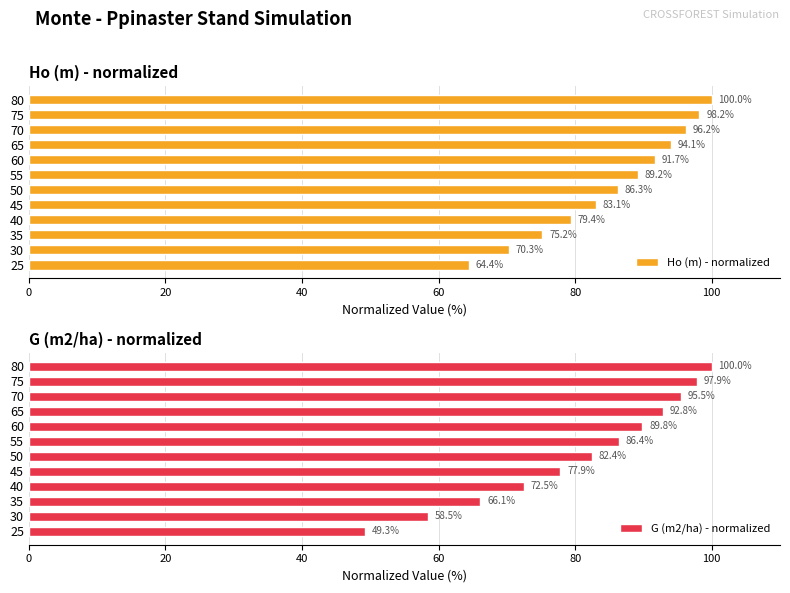

What are all the series names shown in the legend?

Ho (m) - normalized, G (m2/ha) - normalized